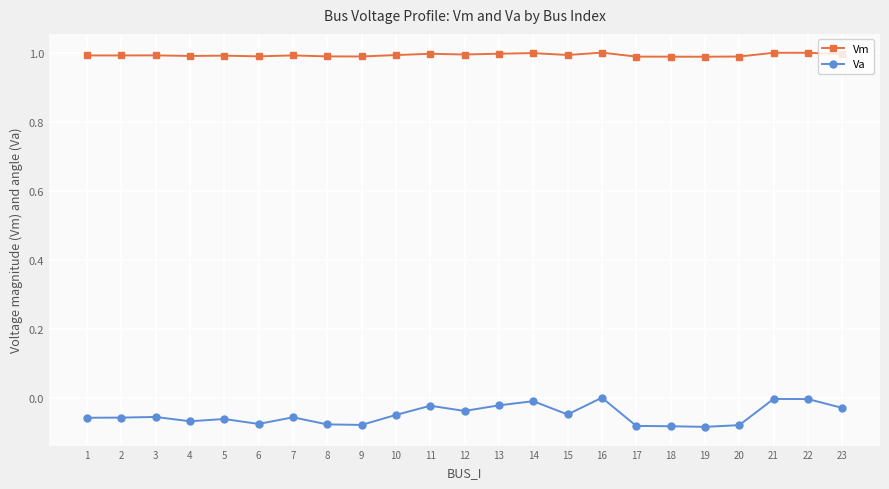

The value of Vm at 15 is 1.6. True or false?

False